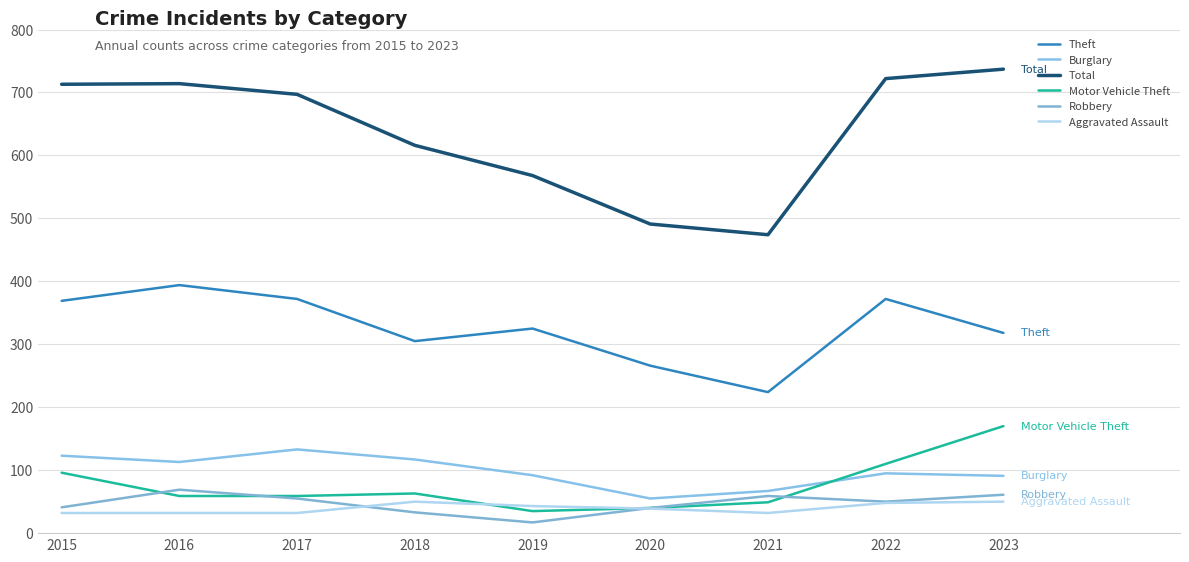

Reading left to right, extract all data points from this chart.

Theft: 2015=369	2016=394	2017=372	2018=305	2019=325	2020=266	2021=224	2022=372	2023=318
Burglary: 2015=123	2016=113	2017=133	2018=117	2019=92	2020=55	2021=67	2022=95	2023=91
Total: 2015=713	2016=714	2017=697	2018=616	2019=568	2020=491	2021=474	2022=722	2023=737
Motor Vehicle Theft: 2015=96	2016=59	2017=59	2018=63	2019=35	2020=40	2021=49	2022=110	2023=170
Robbery: 2015=41	2016=69	2017=55	2018=33	2019=17	2020=40	2021=59	2022=50	2023=61
Aggravated Assault: 2015=32	2016=32	2017=32	2018=50	2019=43	2020=39	2021=32	2022=48	2023=50